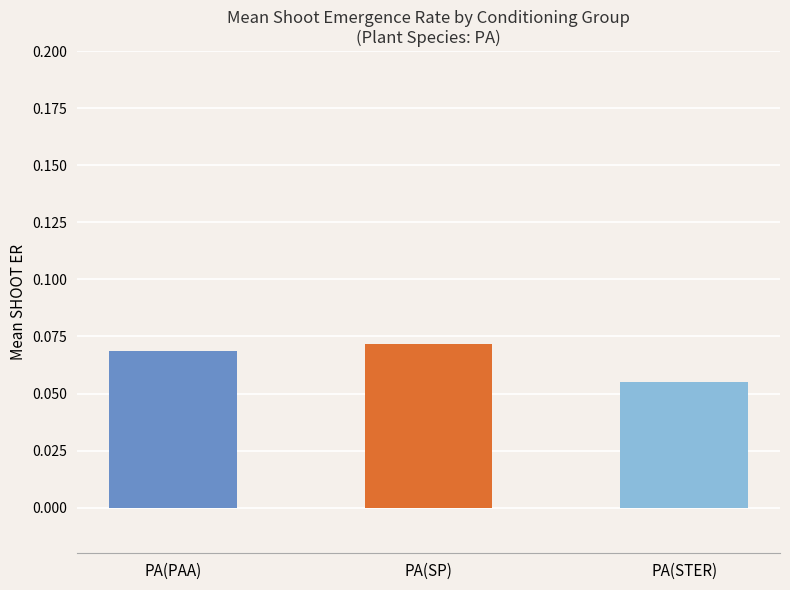

What is the sum of all values?

0.2